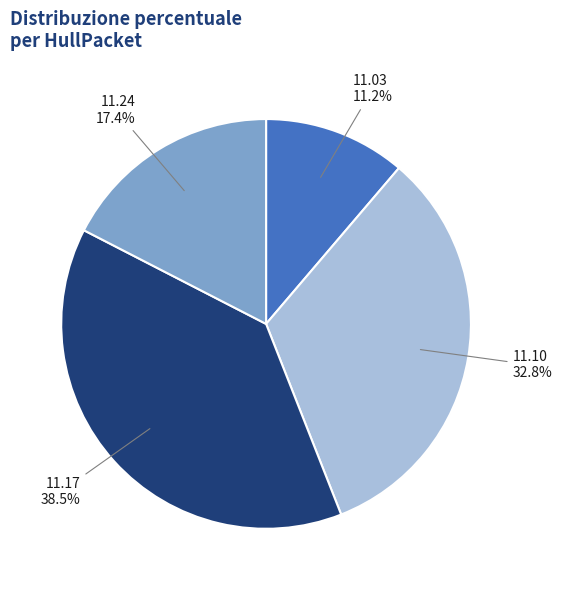

Does any single category account for the majority?

No